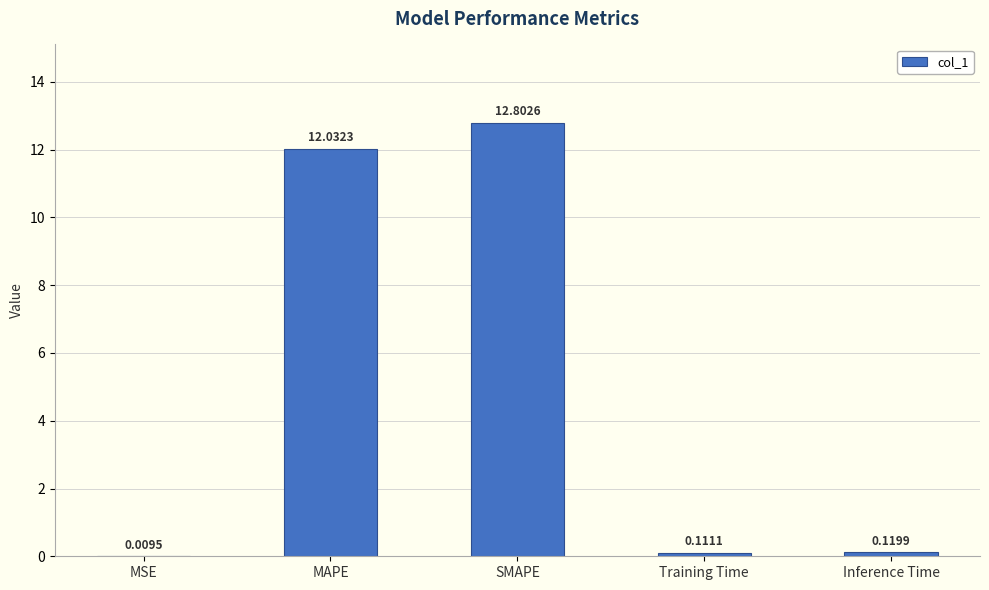

Which has a higher value, SMAPE or MAPE?

SMAPE